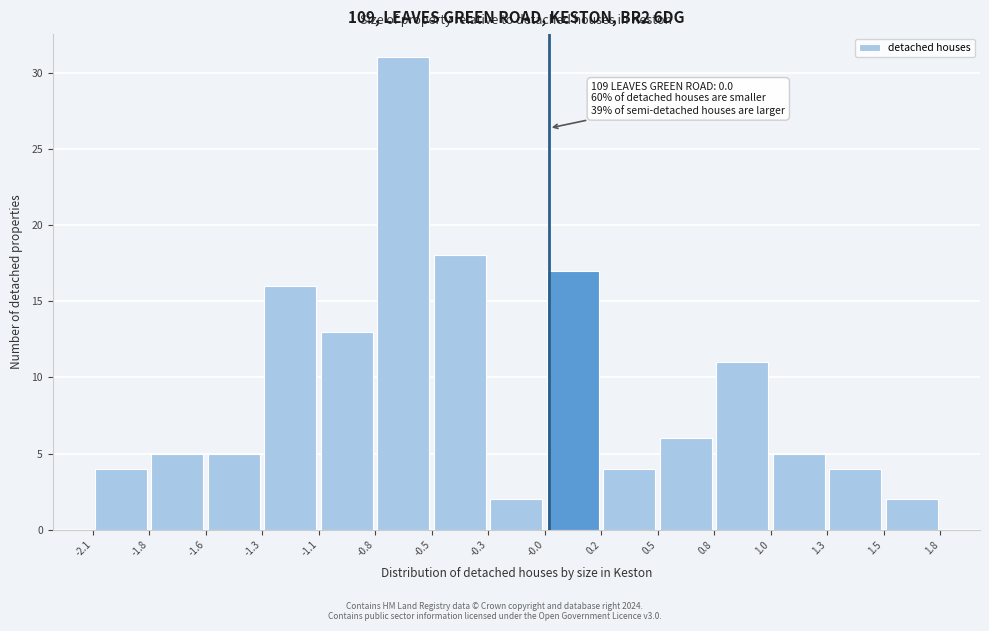

Which range on the x-axis has the tallest bar?

-0.8 to -0.5